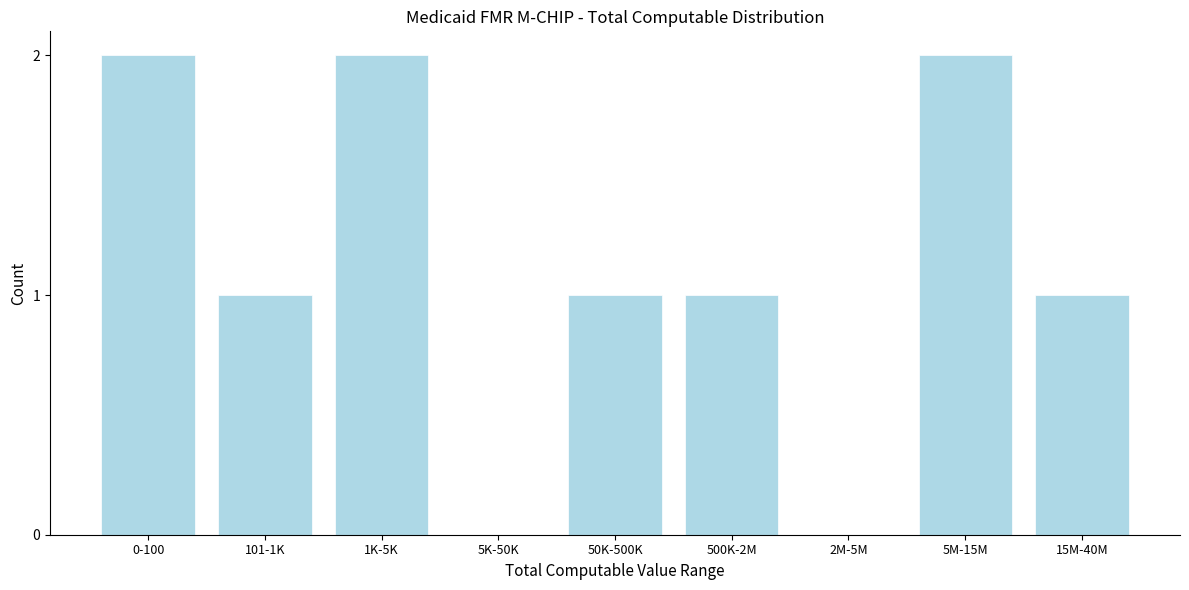

Reading left to right, extract all data points from this chart.

0-100=2	101-1K=1	1K-5K=2	5K-50K=0	50K-500K=1	500K-2M=1	2M-5M=0	5M-15M=2	15M-40M=1